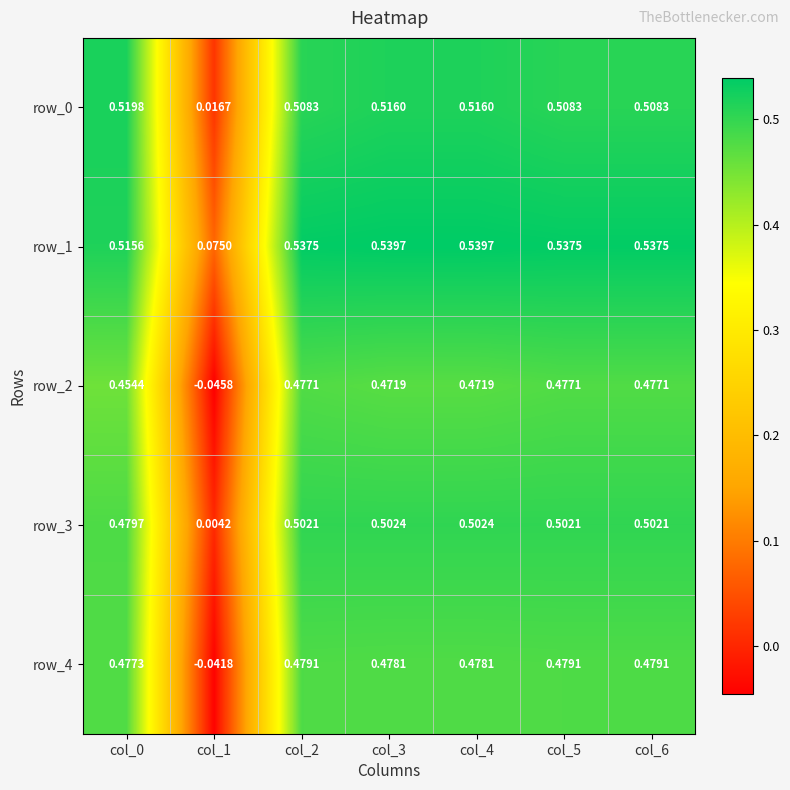

How many values in row_4 are above zero?

6